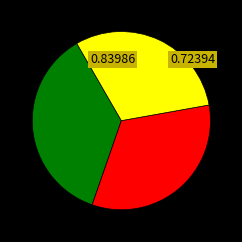

Is there any slice that represents more than half of the pie?

No